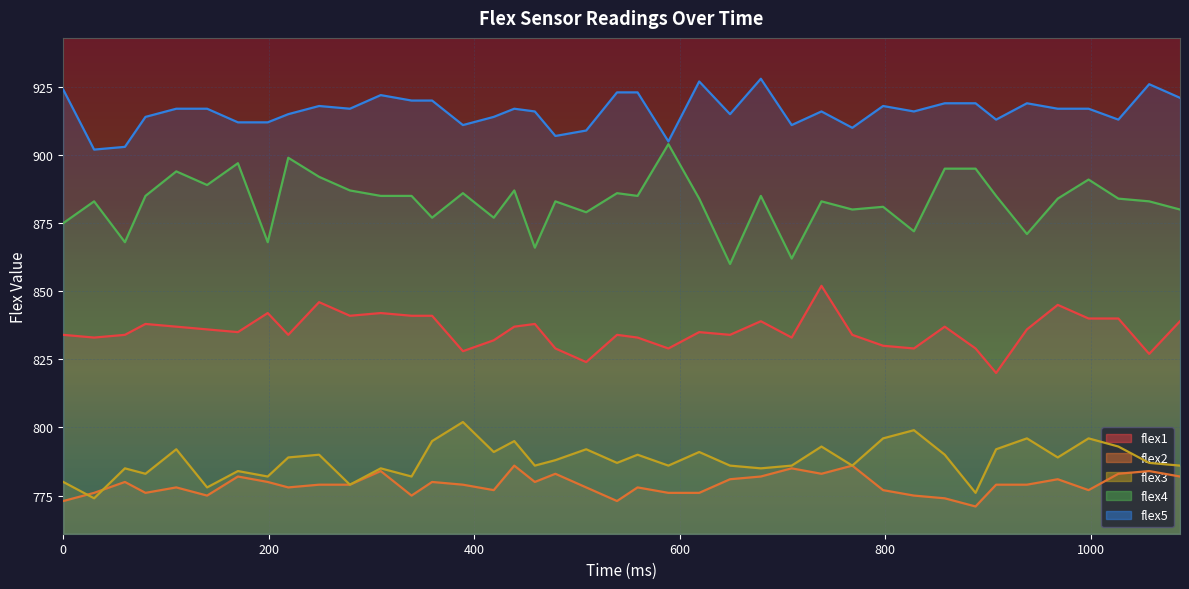

Count the number of categories in the chart.

40